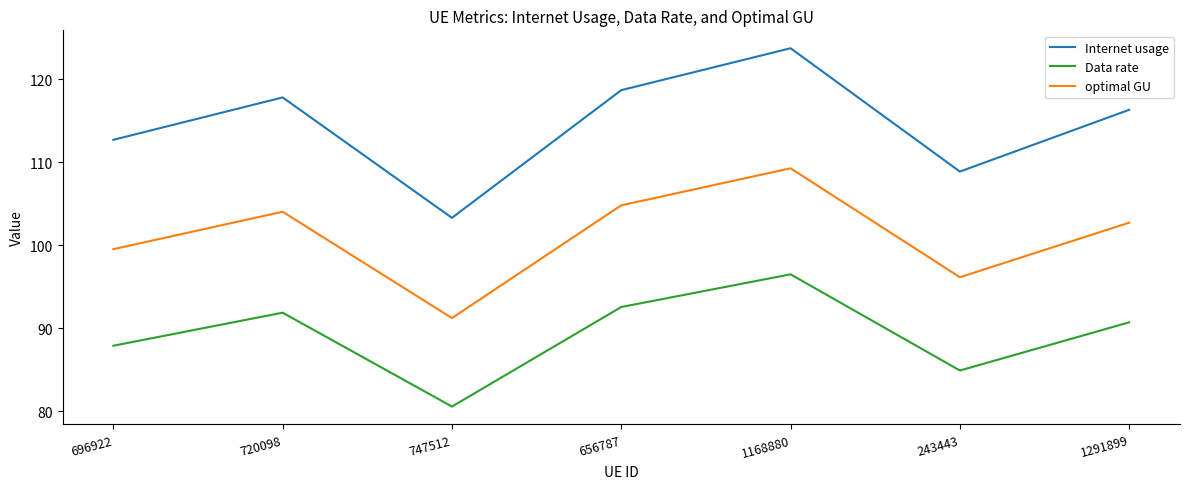

Which category has the highest value in the optimal GU series?

1168880